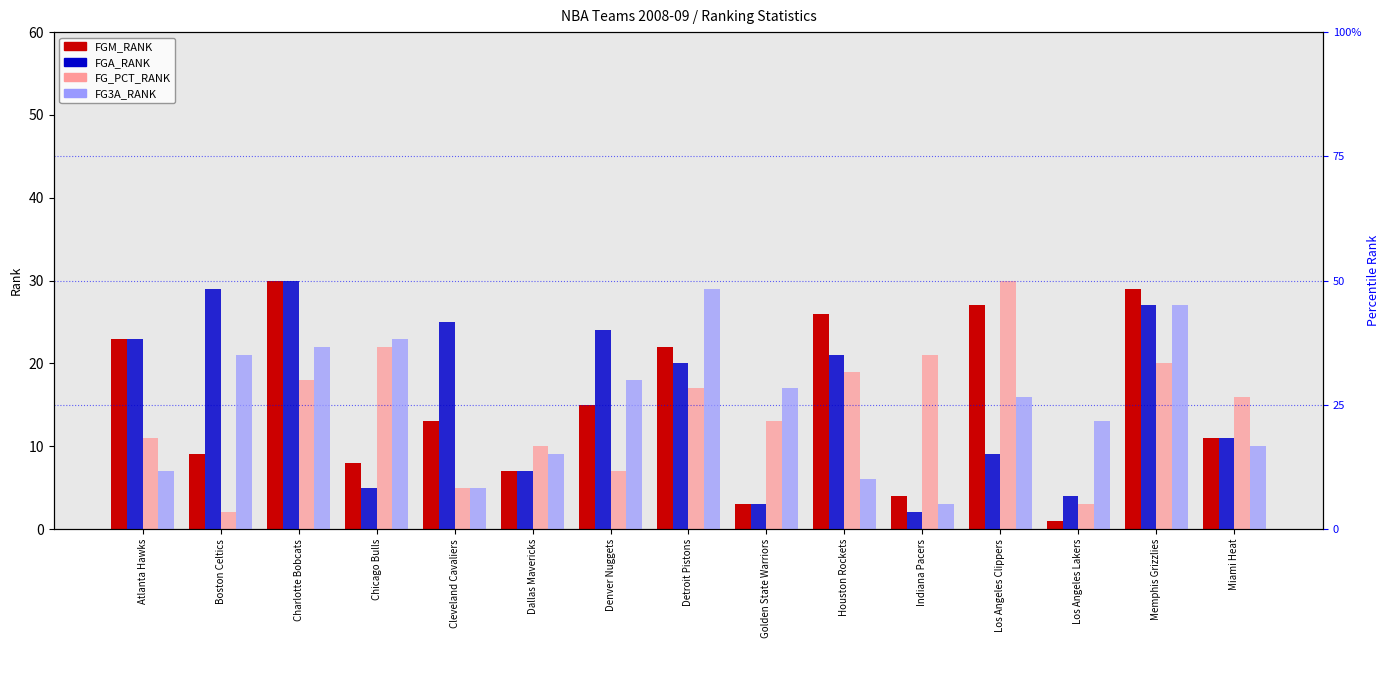

At how many categories does at least one series exceed 4?

15